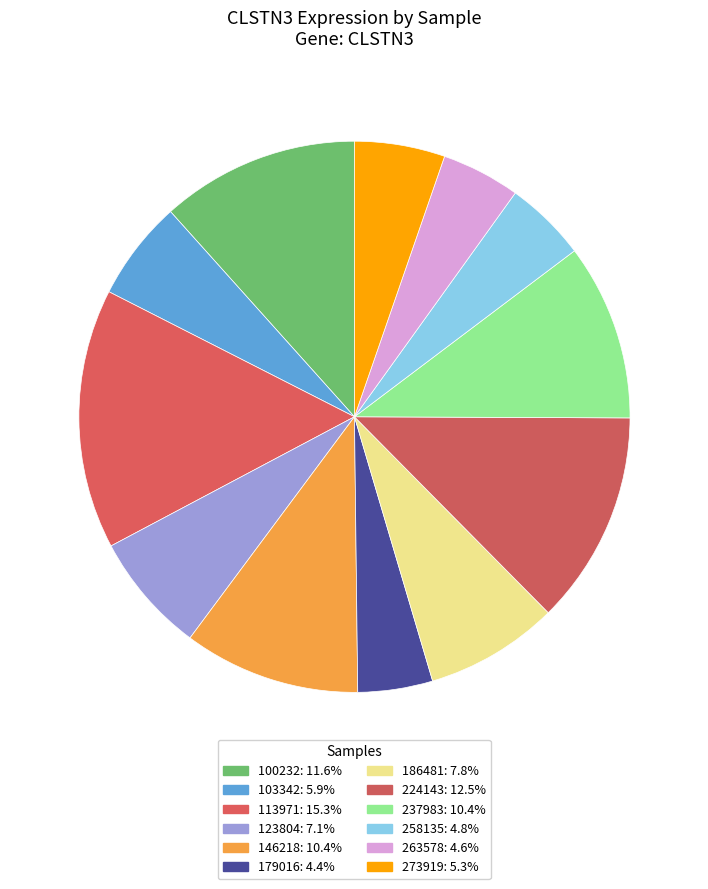

How many slices are in this pie chart?

12